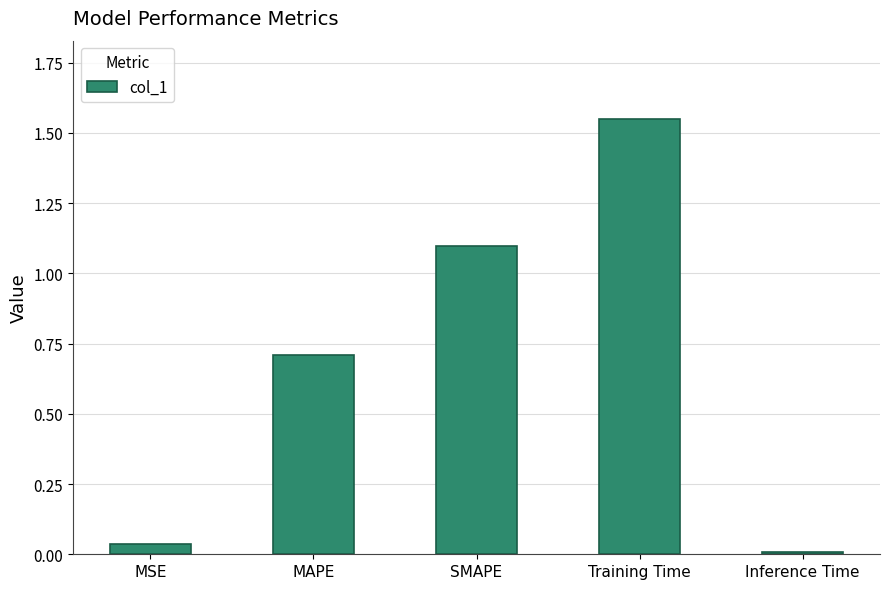

How many bars are there in total?

5